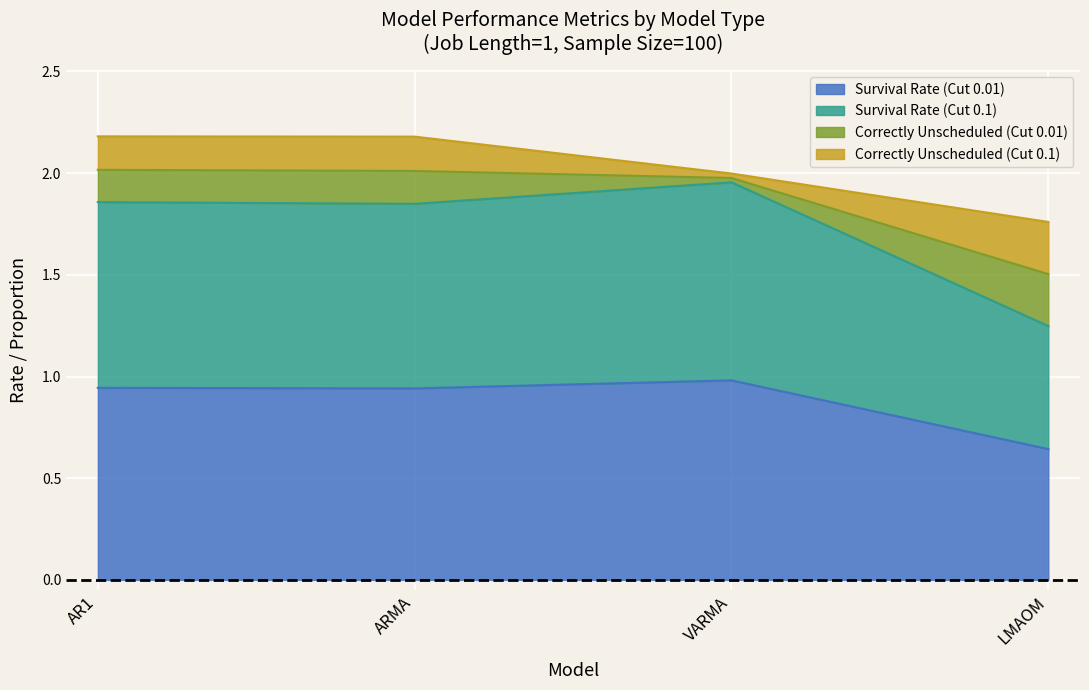

What is the total value across all series at ARMA?

2.2